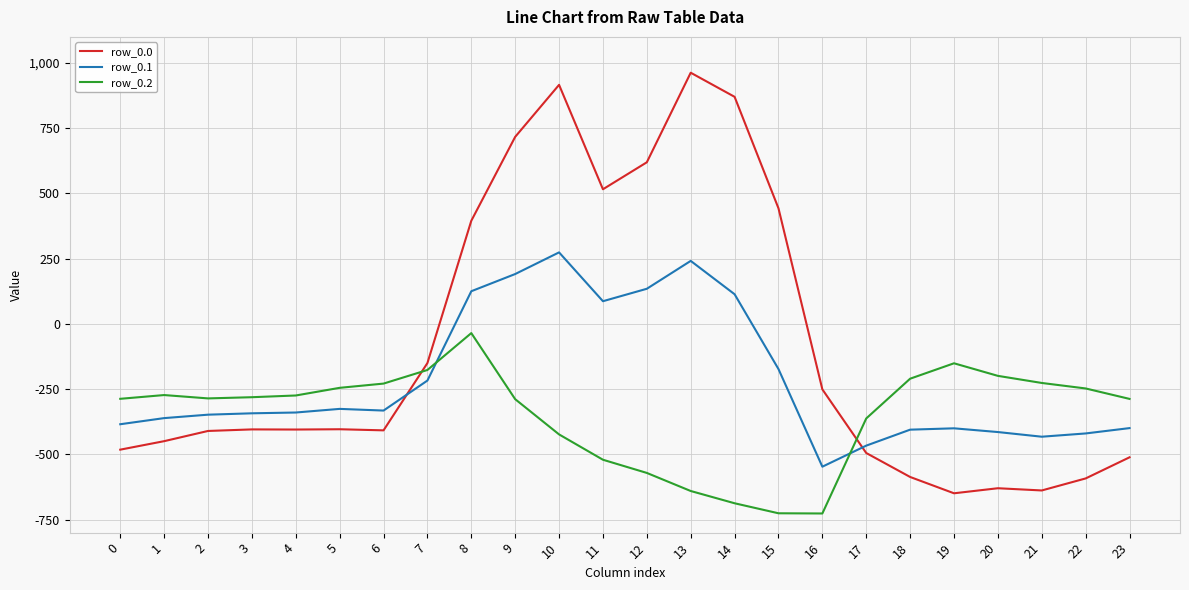

What is the difference between the maximum and minimum values in the row_0.2 series?

691.3